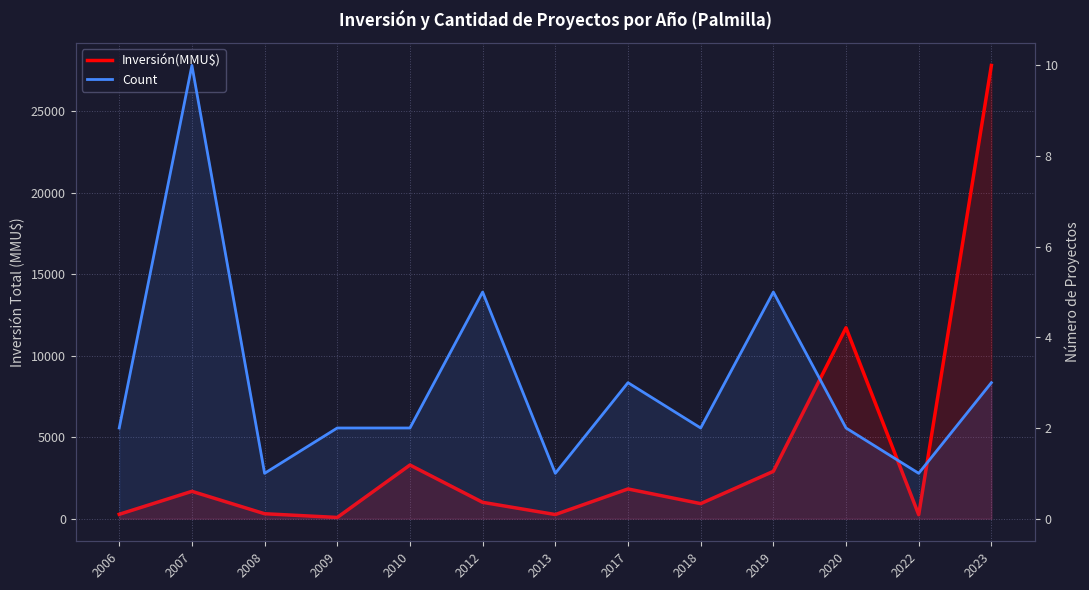

True or false: Count and Inversión(MMU$) cross at least once.

False